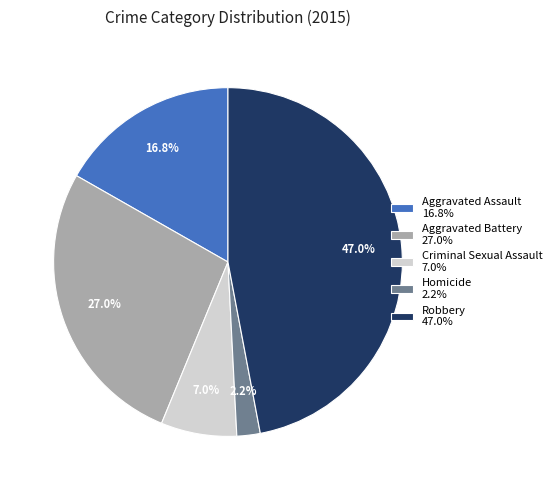

Count the number of slices in the pie.

5